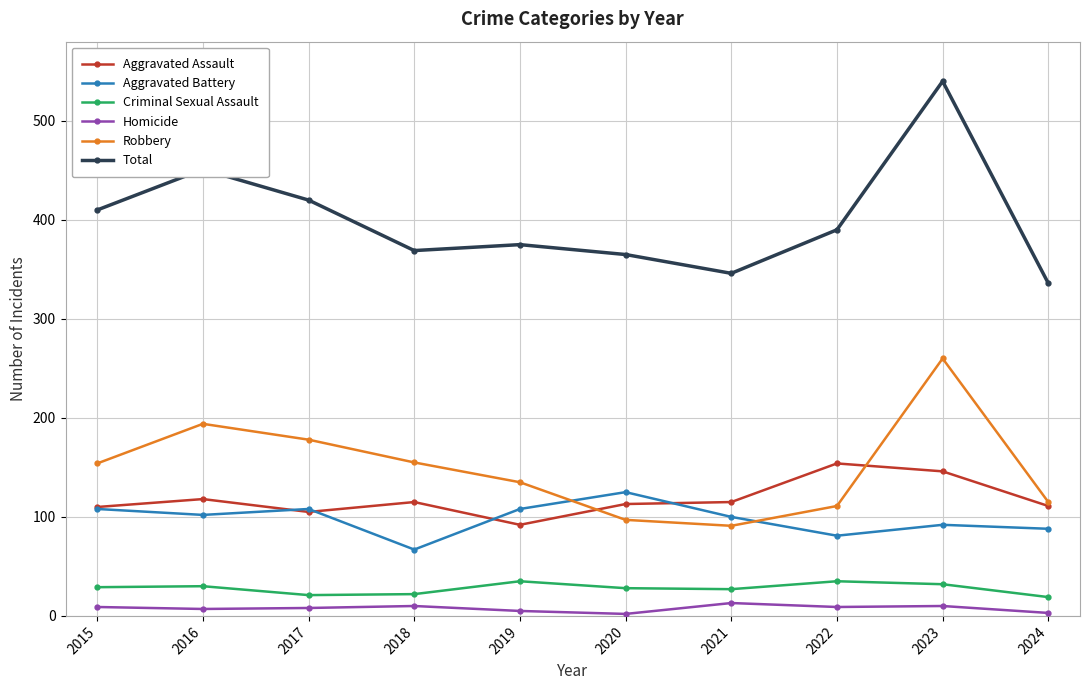

True or false: Aggravated Battery has more than 0 interior local peaks.

True